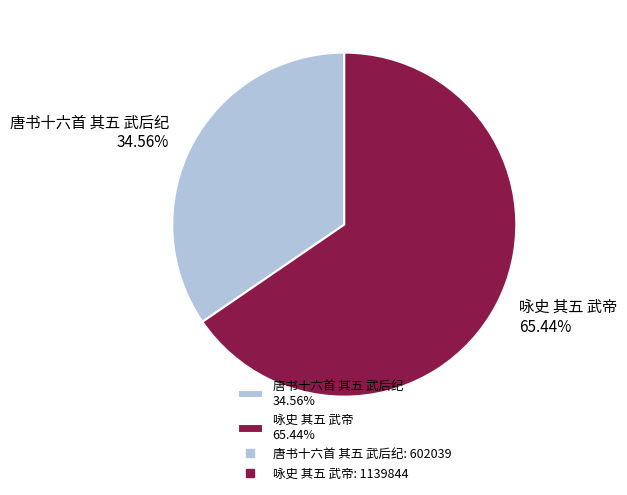

Which slice is the largest?

咏史 其五 武帝